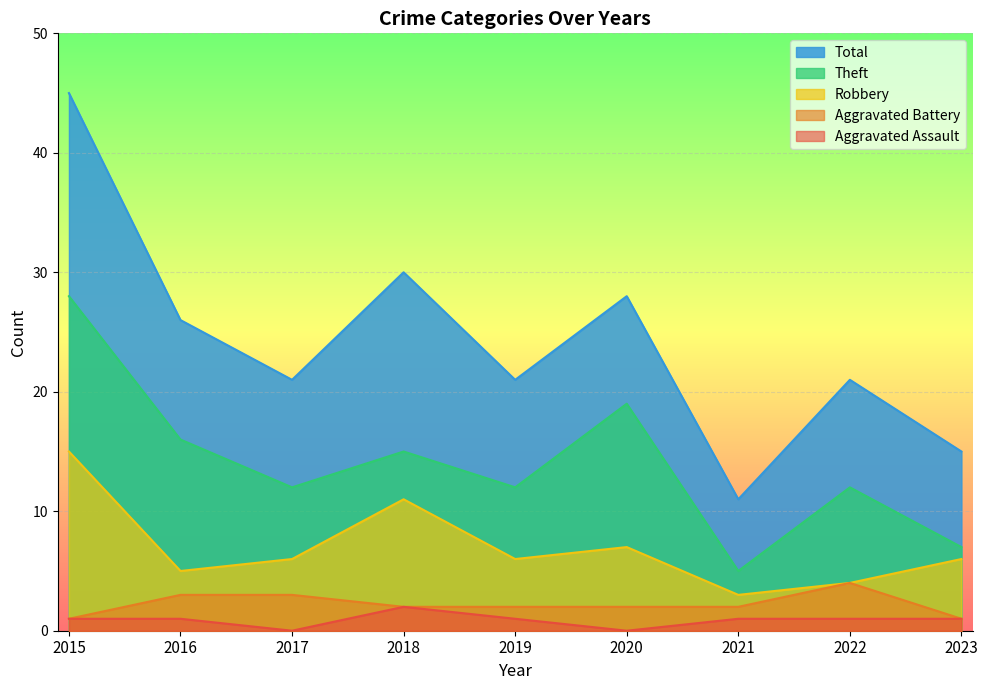

What is the approximate value of Aggravated Battery at 2021?

2